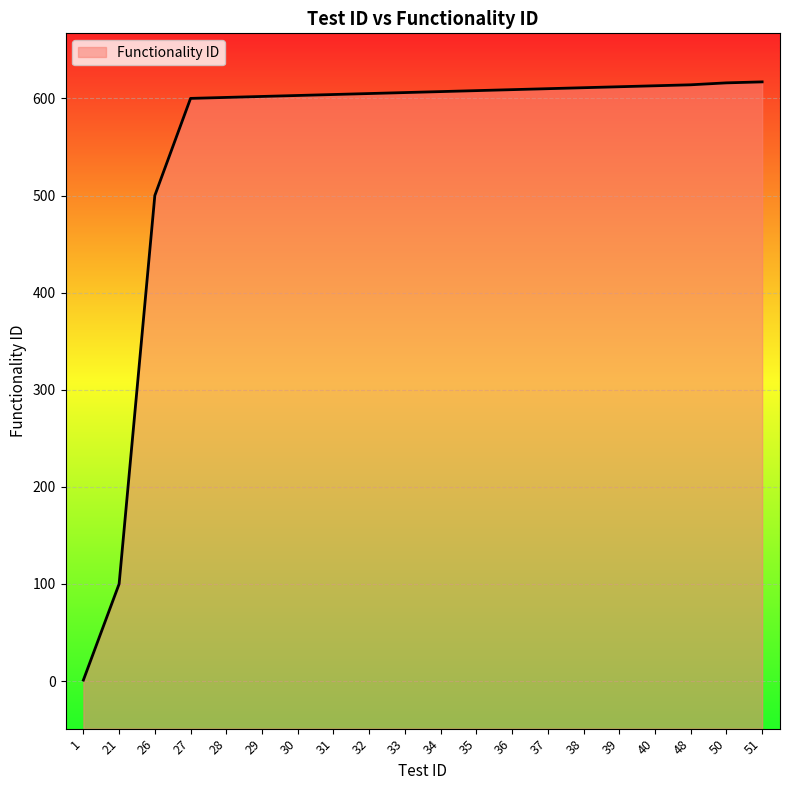

Which has a higher value, 33 or 48?

48